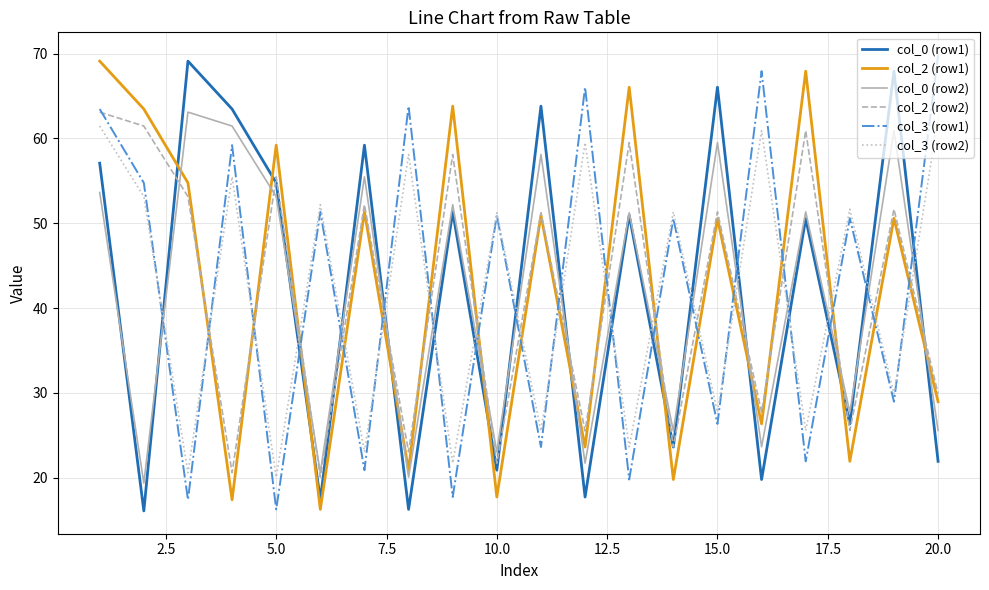

How many intersections are there between col_3 (row2) and col_0 (row1)?

16